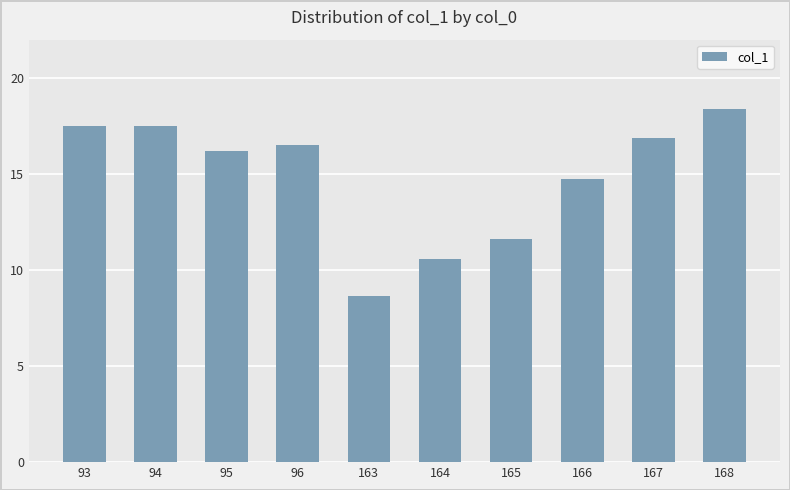

What value does the data have at 167?

16.9